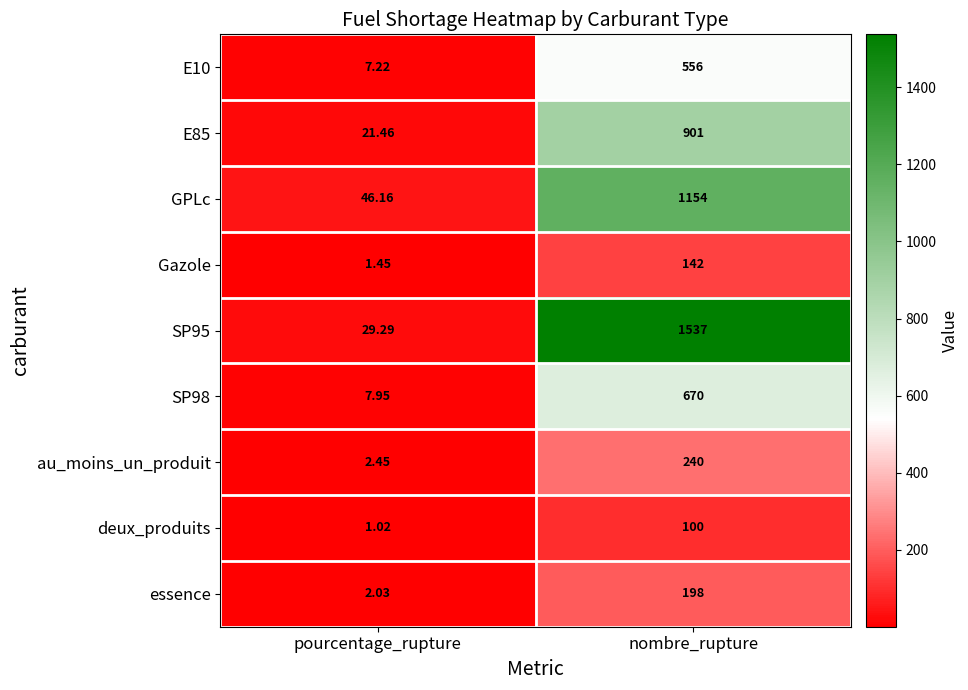

List the labels in order of SP95 value, largest first.

nombre_rupture, pourcentage_rupture